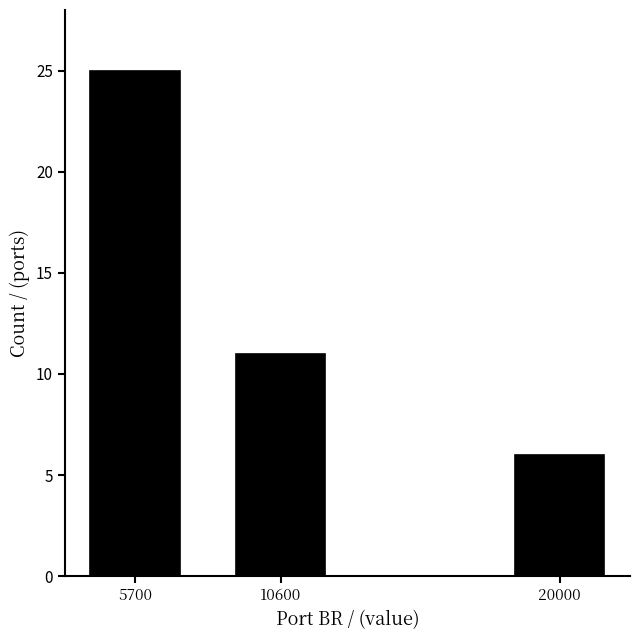

Reading left to right, transcribe all the data shown in this chart.

25	11	6